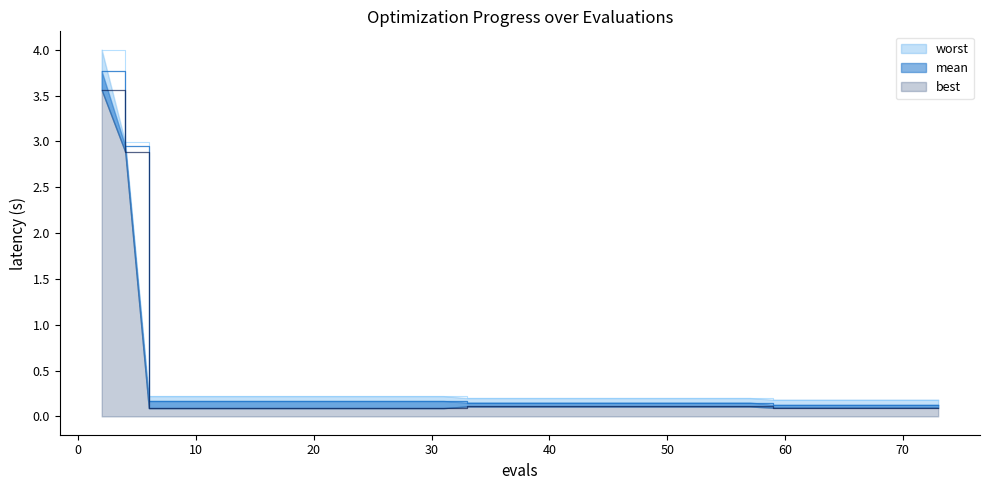

True or false: mean and worst intersect in this chart.

False